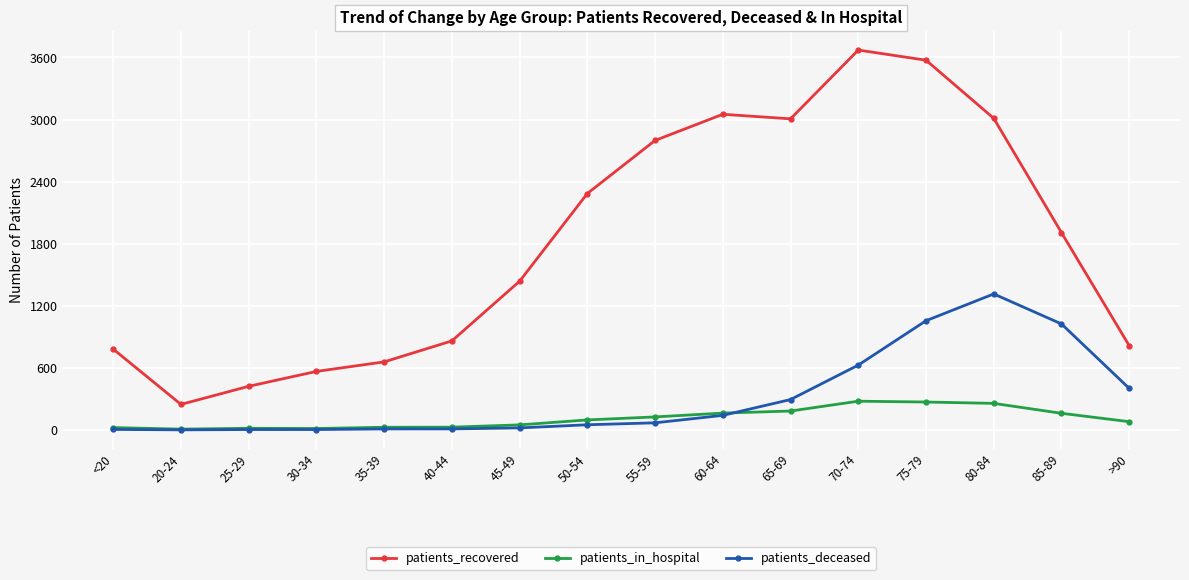

Is this an area chart (filled region under the line)?

No